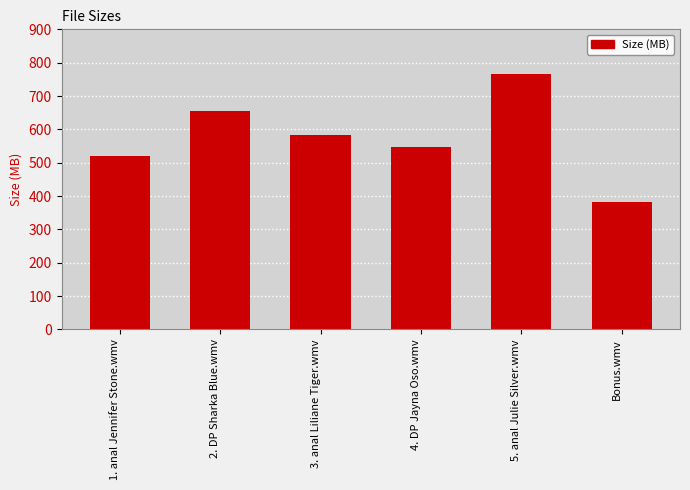

How many values exceed 581?

3